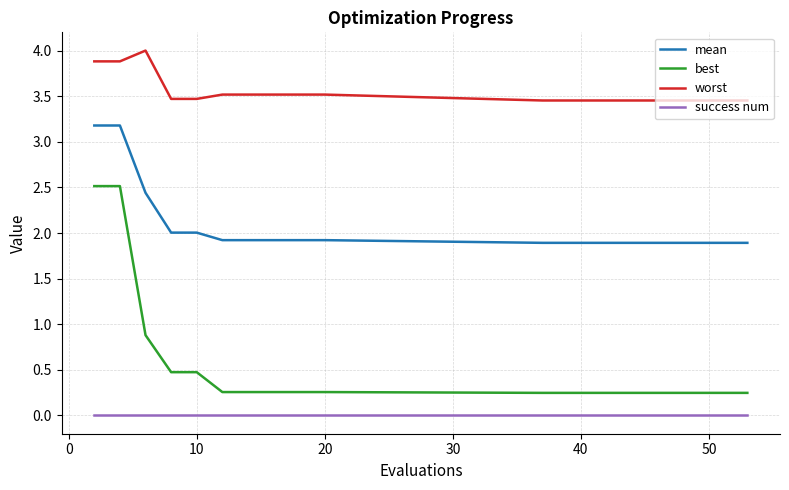

Which series has the largest range (max minus min)?

best